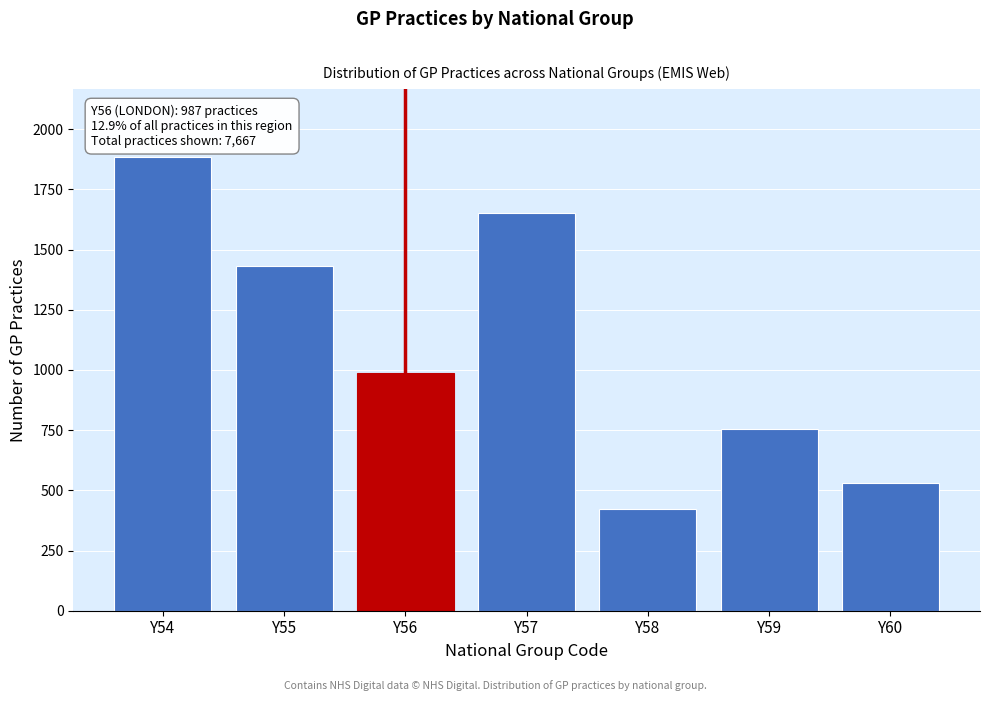

Reading right to left, what are all the values shown in this chart?

532	756	421	1654	987	1432	1885